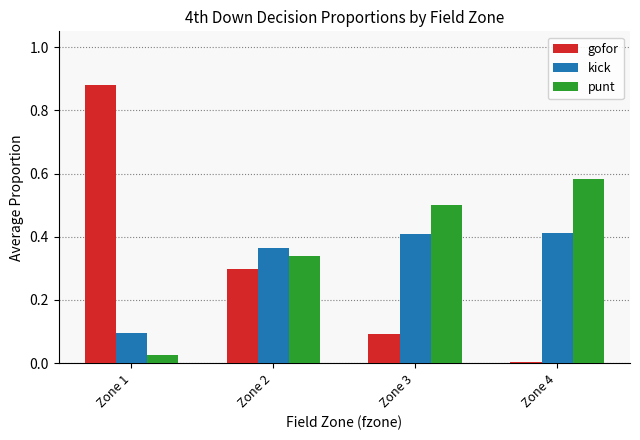

How many bars are there in total?

12